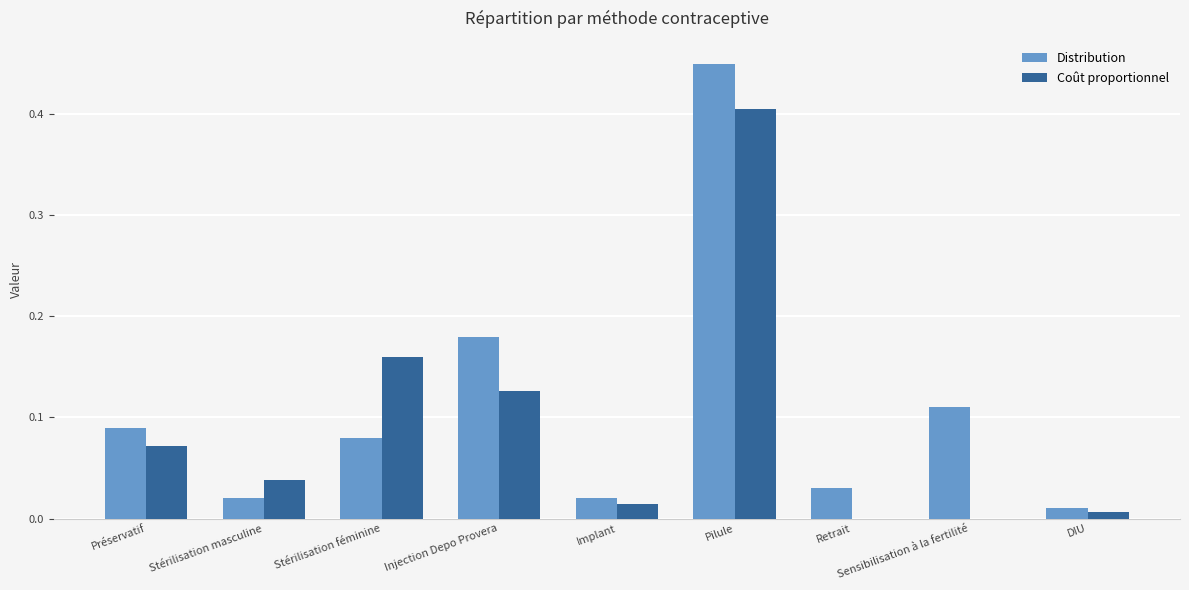

How many groups of bars are there?

9